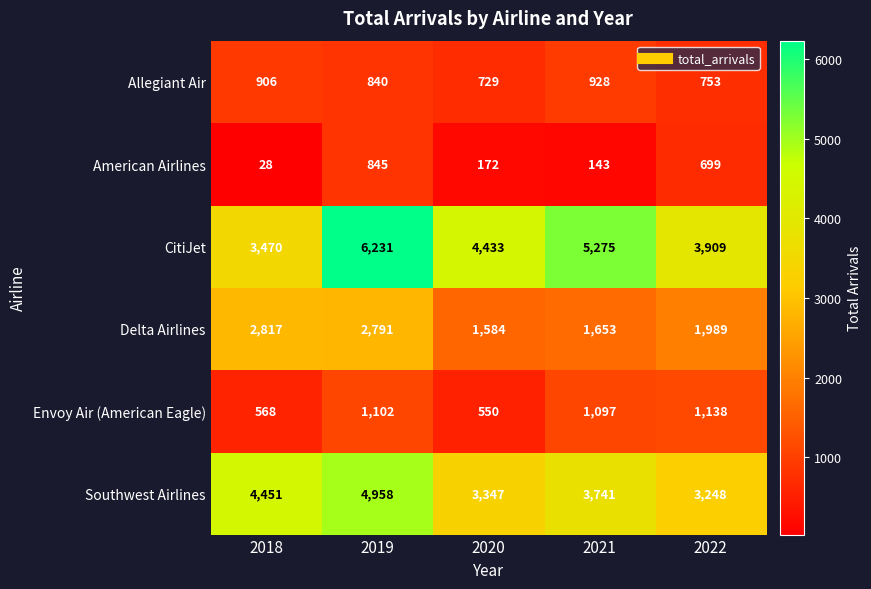

List the labels in order of CitiJet value, largest first.

2019, 2021, 2020, 2022, 2018